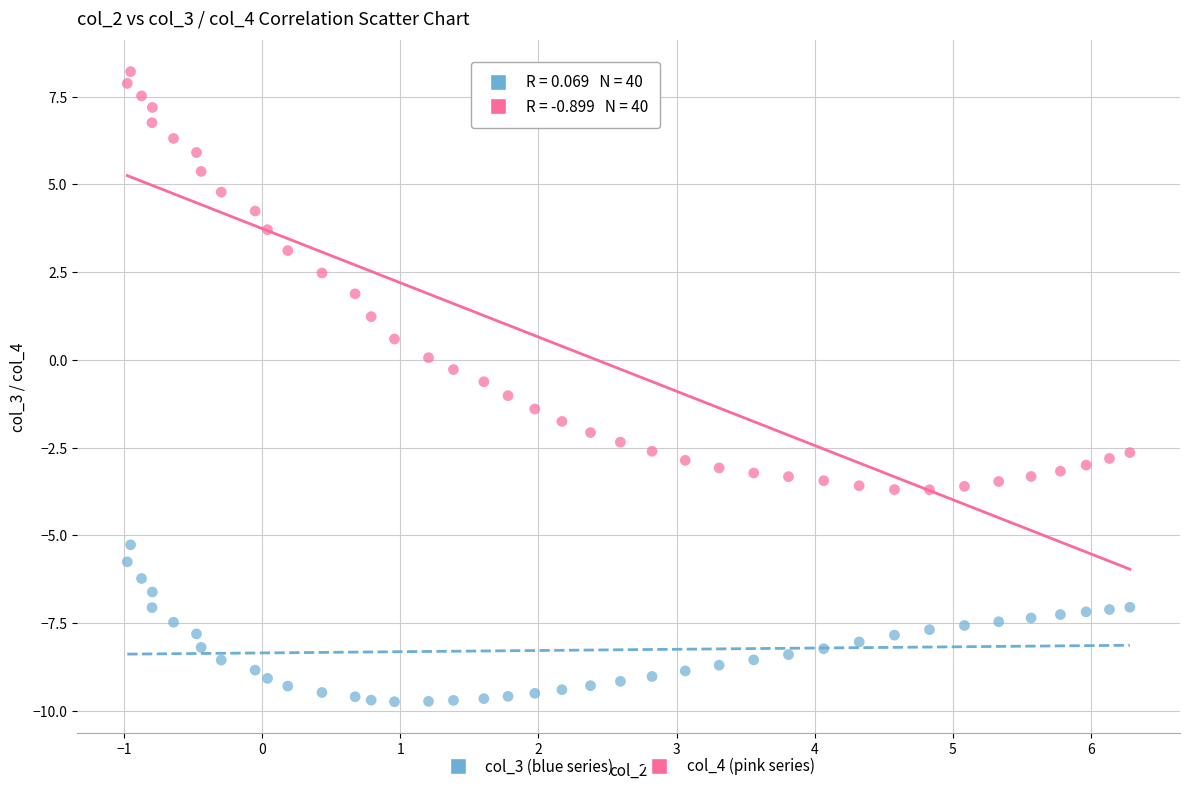

Which series has the widest spread of Y values?

col_4 (pink series)